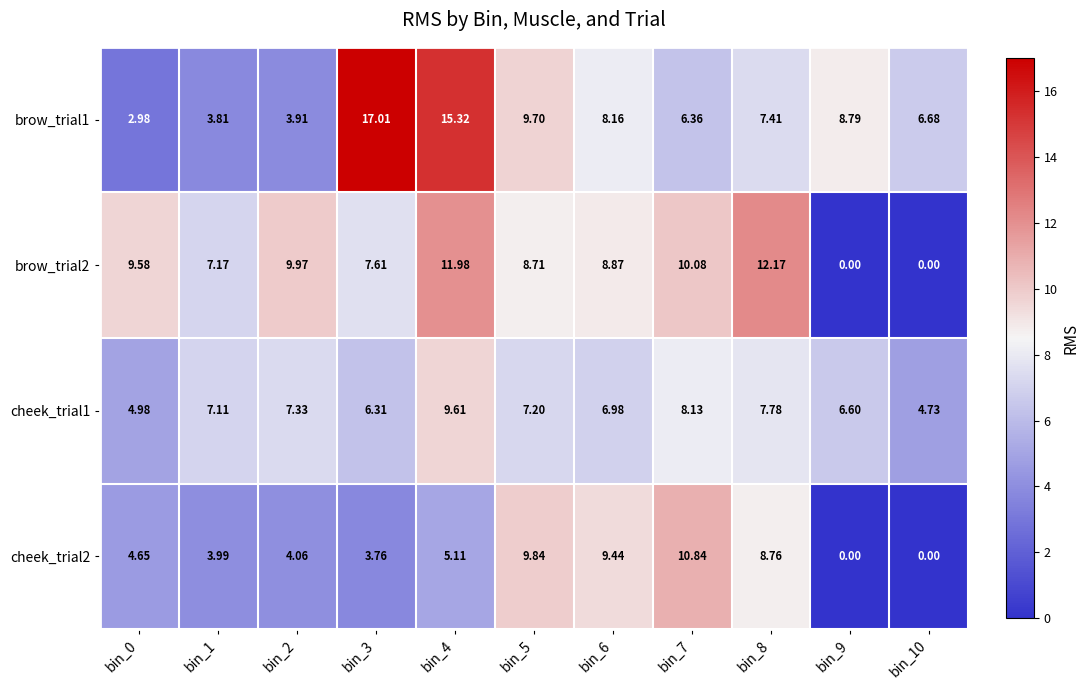

Is the value of brow_trial1 at bin_1 greater than the value of cheek_trial2 at bin_5?

No